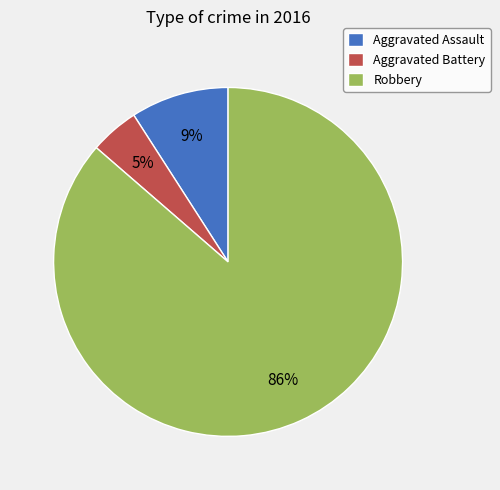

To the nearest percent, what is the average slice percentage?

33%